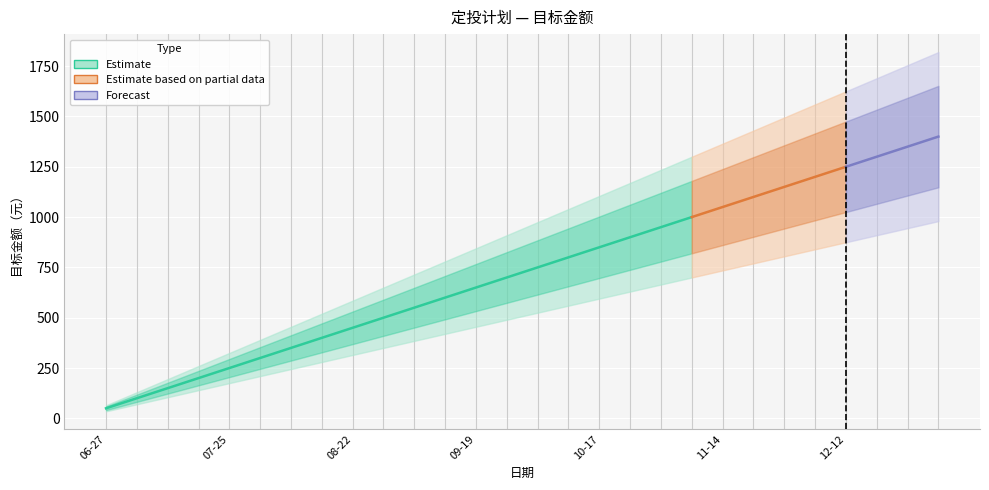

What is the minimum value shown in the chart?

50